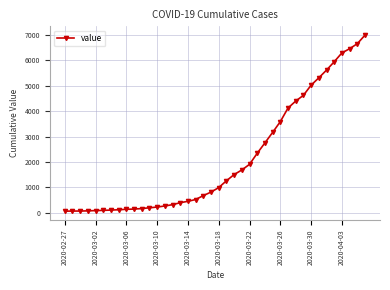

What is the difference between the maximum and minimum values?

6931